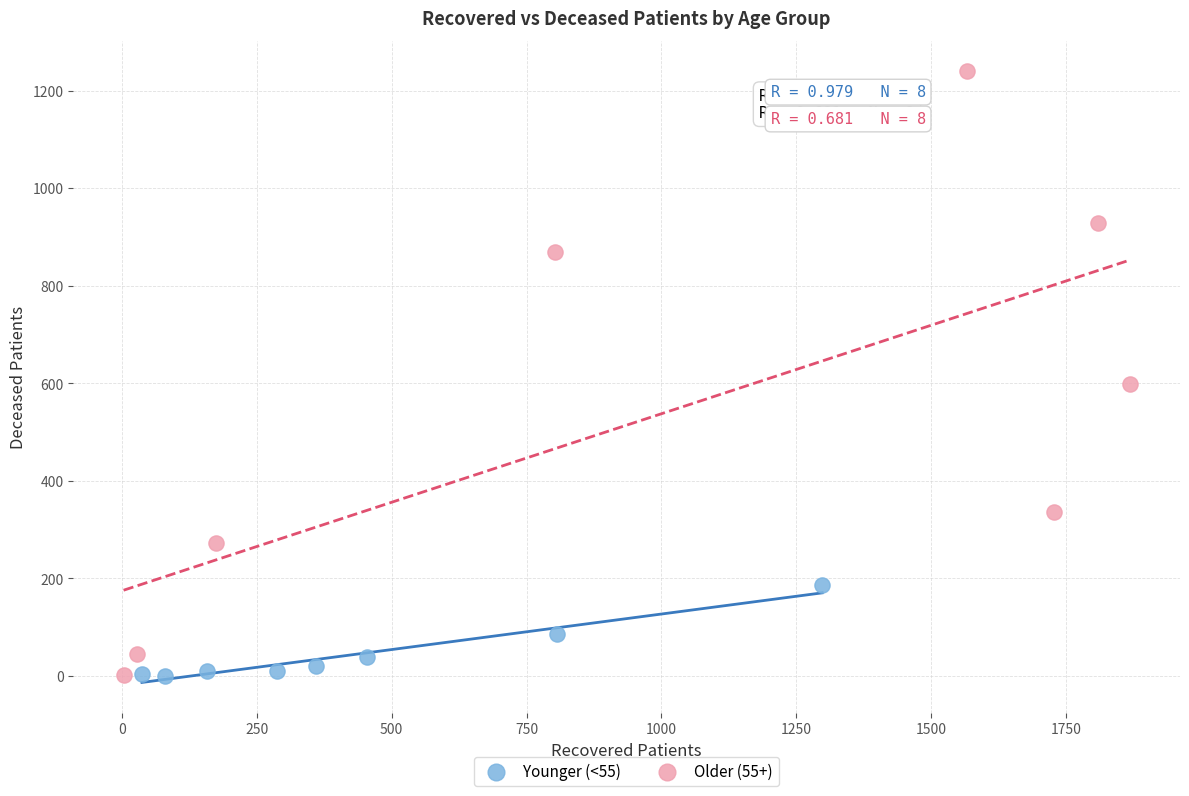

Which series contains the highest Y value?

Older (55+)